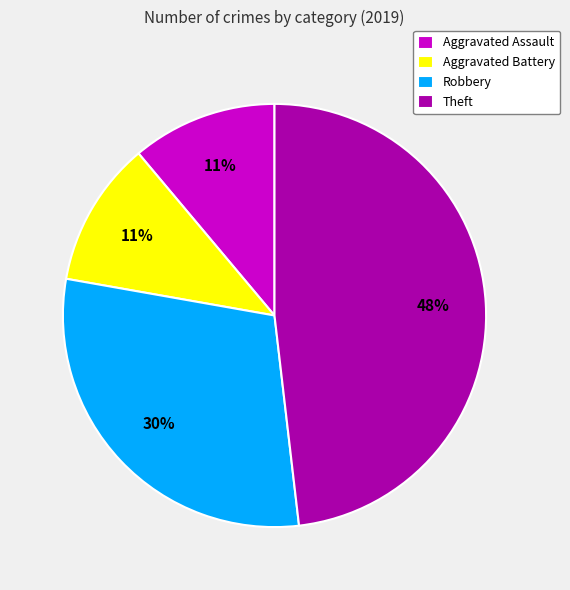

Do Theft and Aggravated Battery together represent more than half of the pie?

Yes